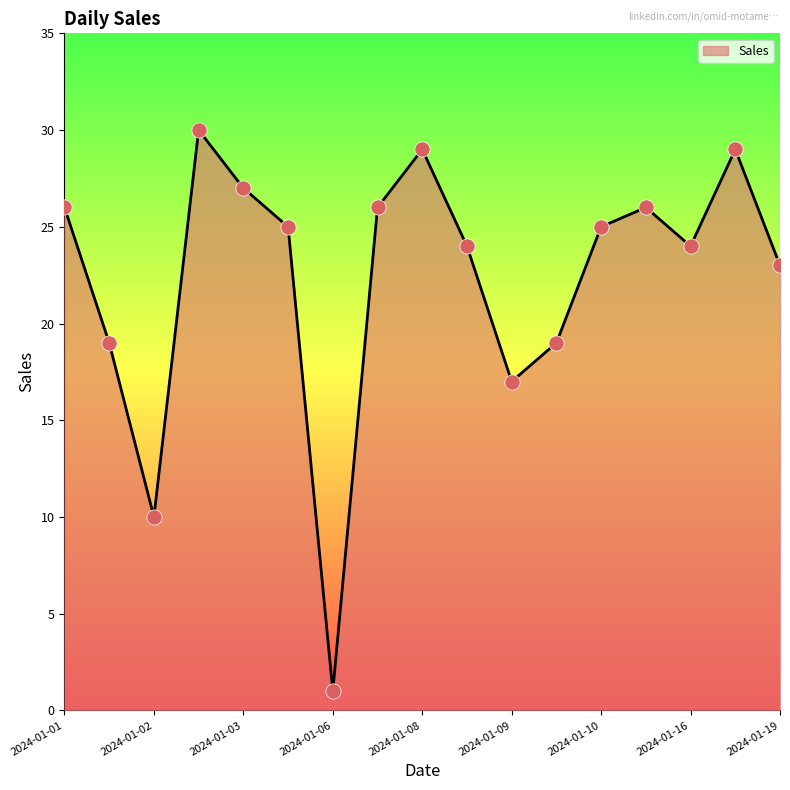

What is the difference between the maximum and minimum values?

29